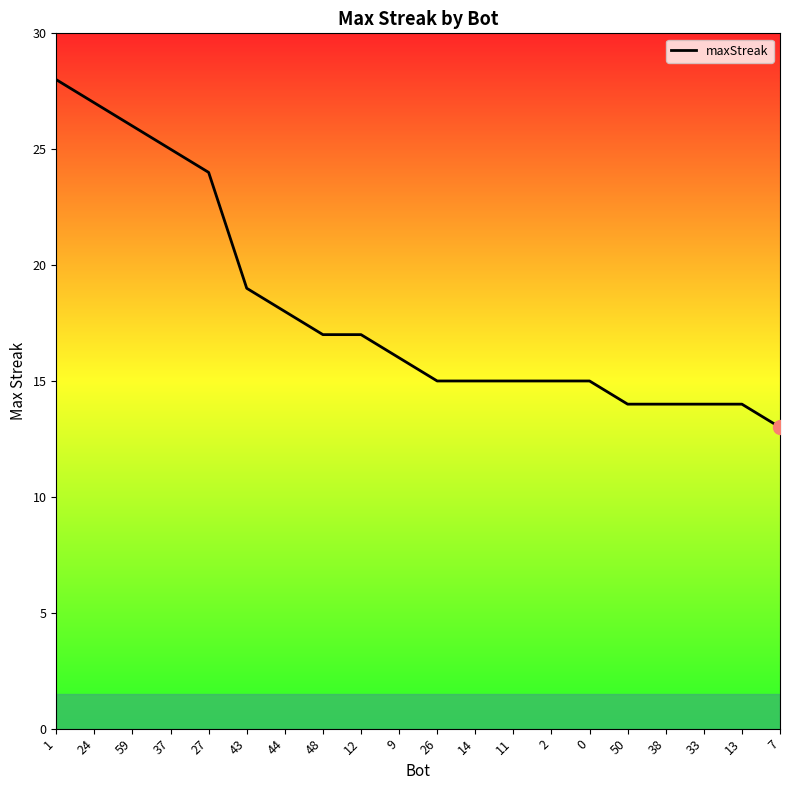

Approximately how many times larger is the value at 44 compared to 2?

1.2